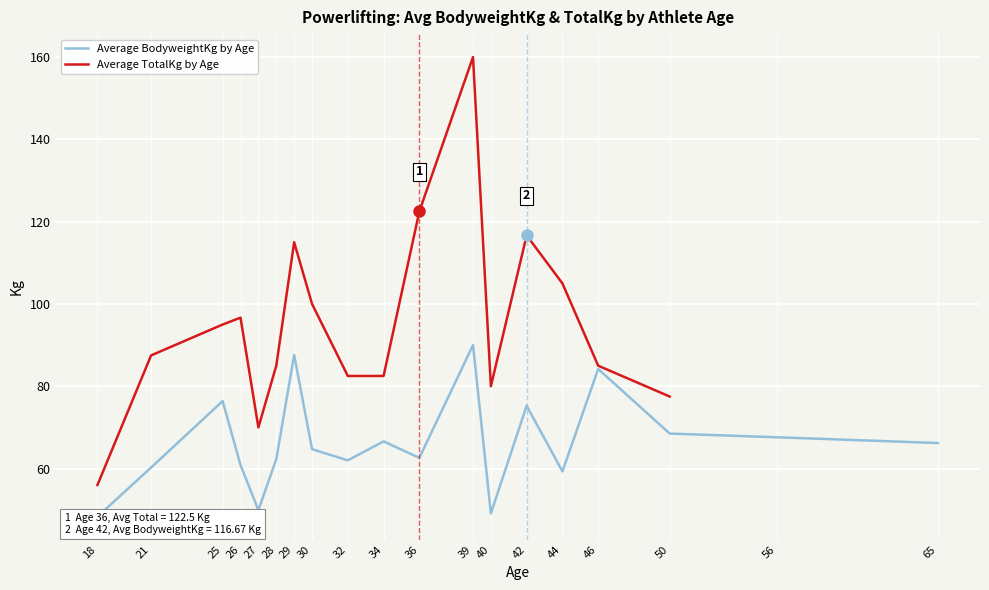

What is the difference between the highest and lowest values at 39?

70.0